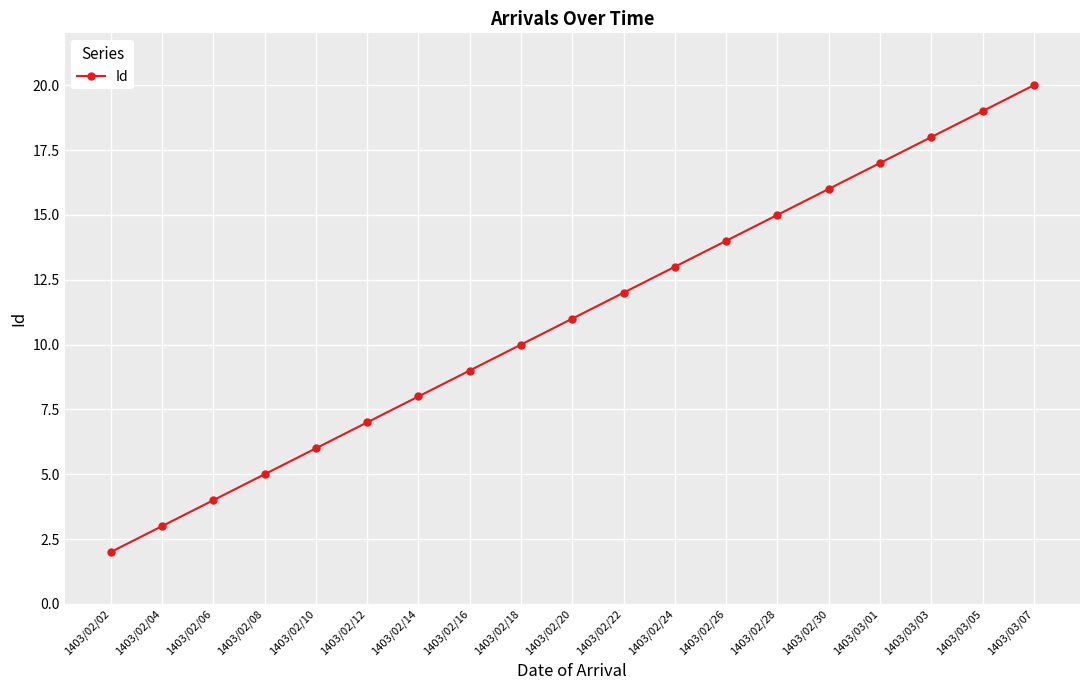

What value does the data have at 1403/03/01?

17